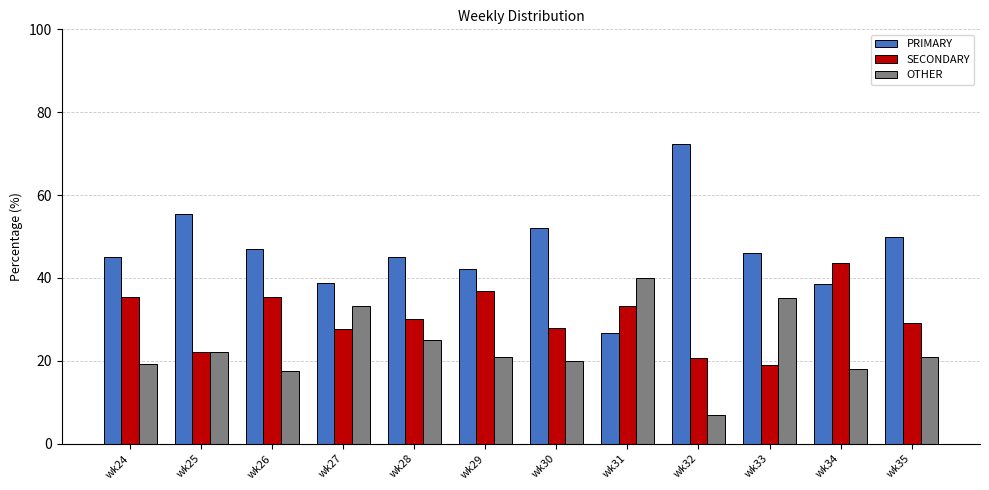

List the series in order of their overall mean, highest first.

PRIMARY, SECONDARY, OTHER